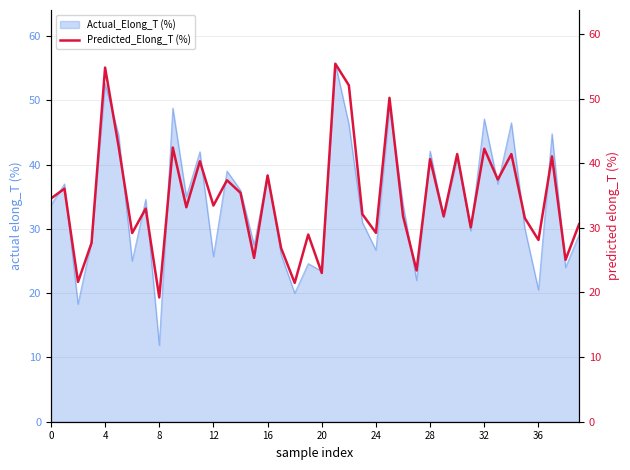

Between 14 and 18, which is larger?

14